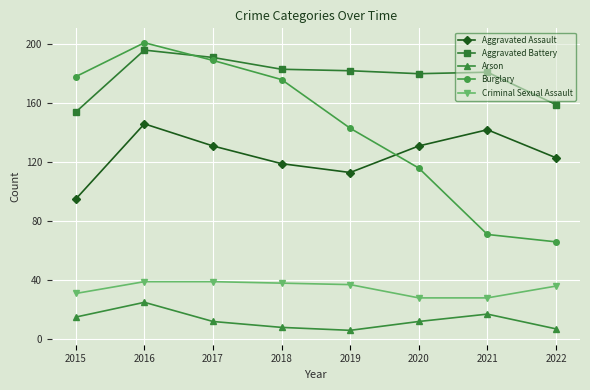

What is the total value across all series at 2018?

524